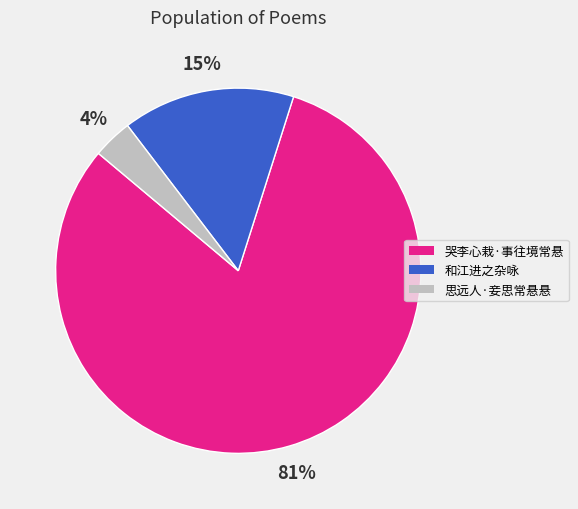

To the nearest percent, what is the average slice percentage?

33%